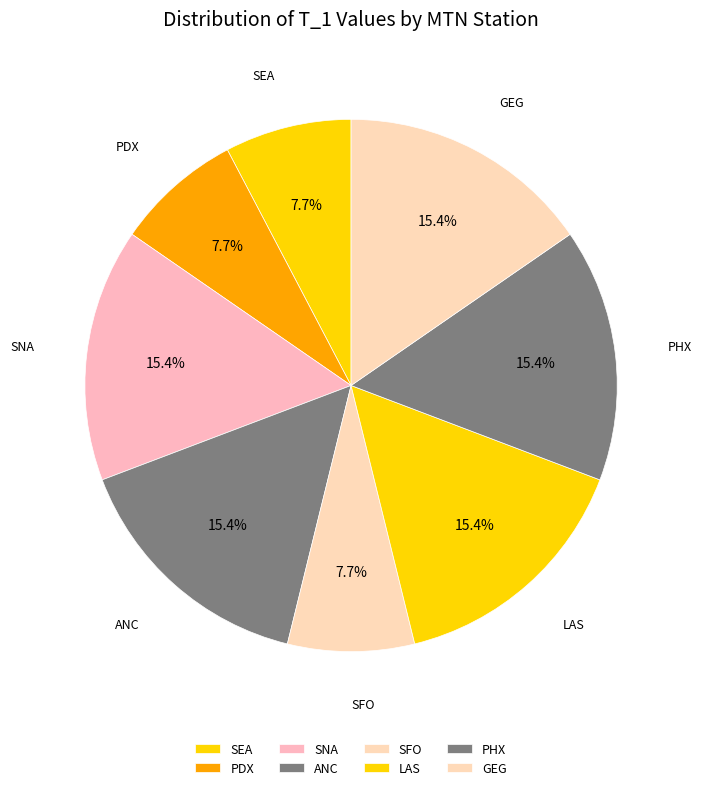

The ANC slice represents 26% of the pie. True or false?

False